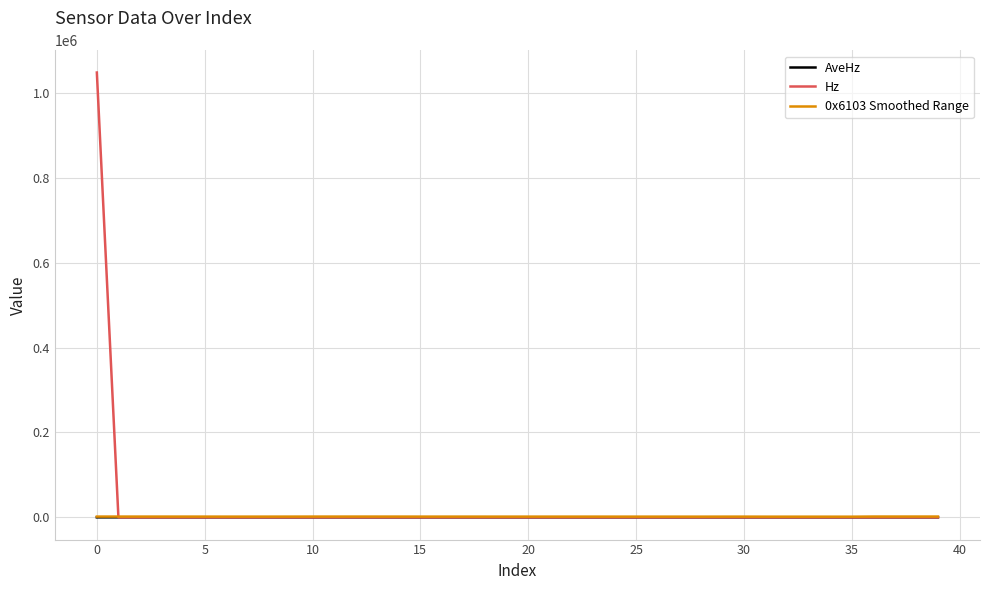

Which series has the largest range (max minus min)?

Hz